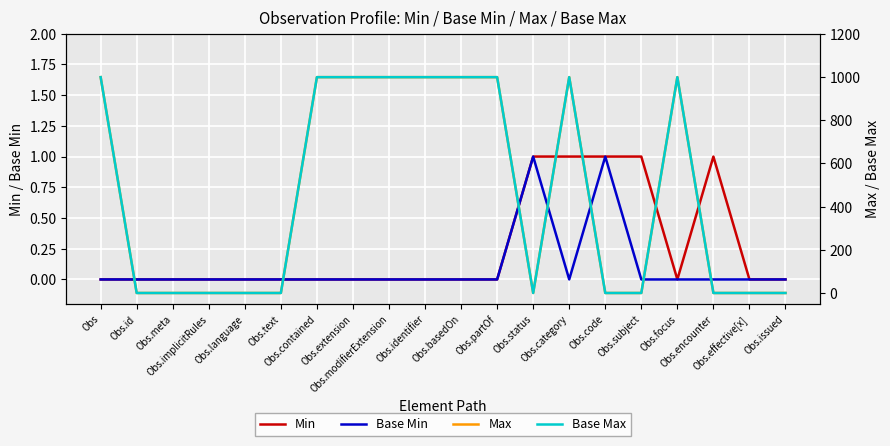

True or false: Base Min and Max cross at least once.

False